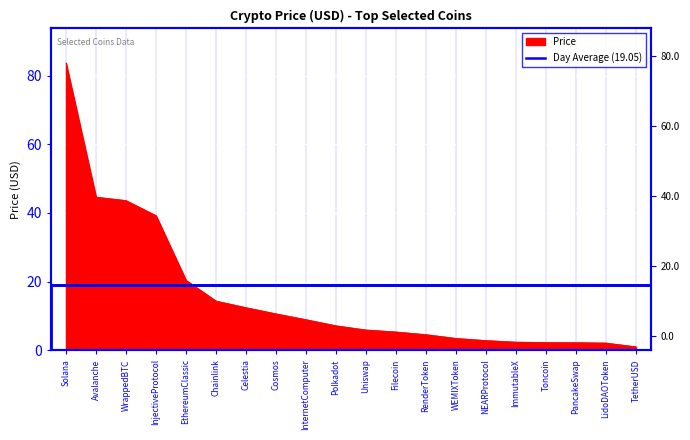

True or false: the data has more than 2 interior local peaks.

False